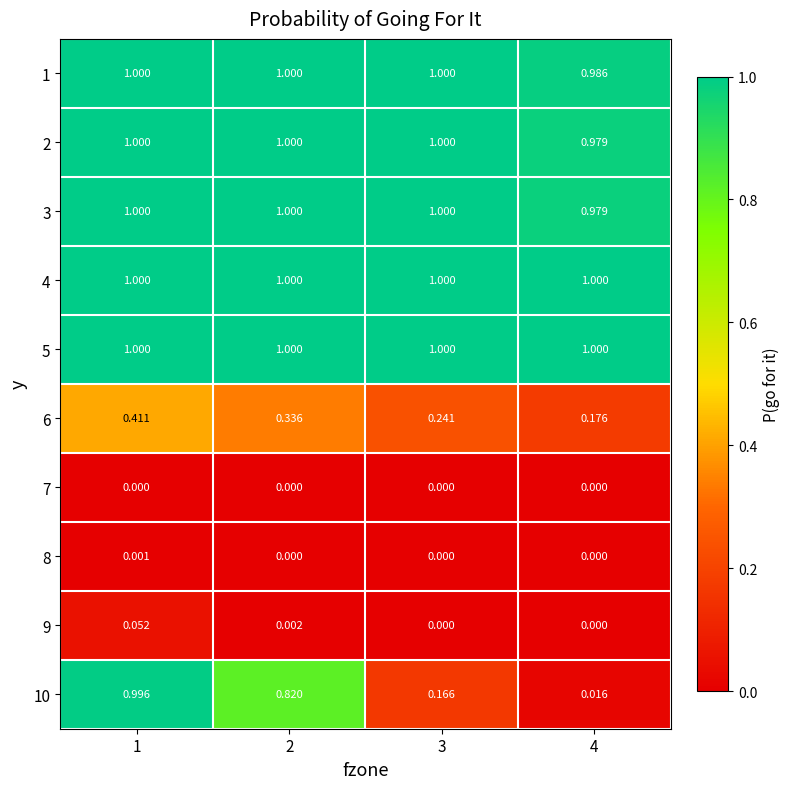

Count the number of data series in this chart.

10